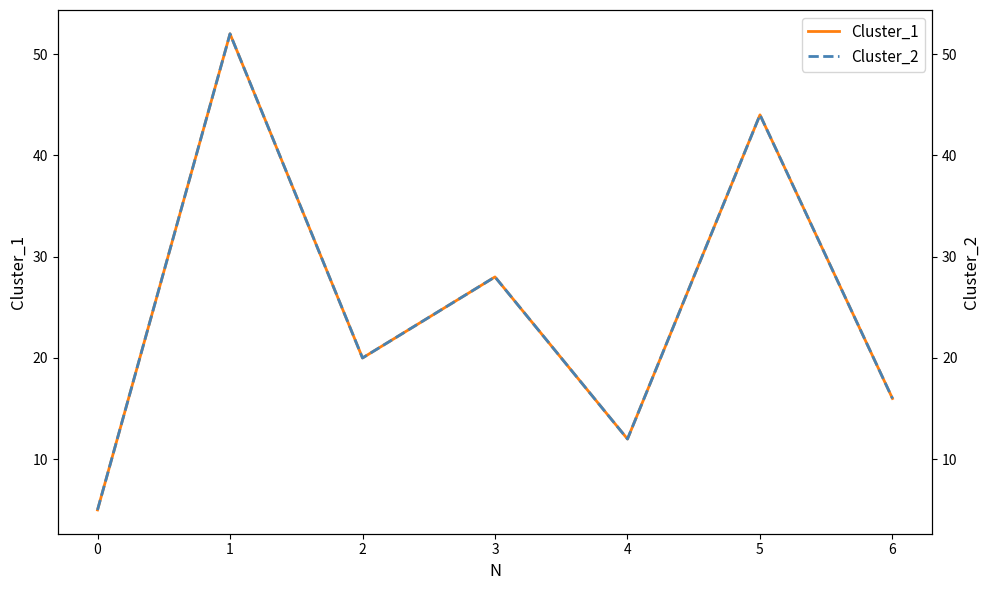

True or false: Cluster_2 has a value of 8 at 0.

False